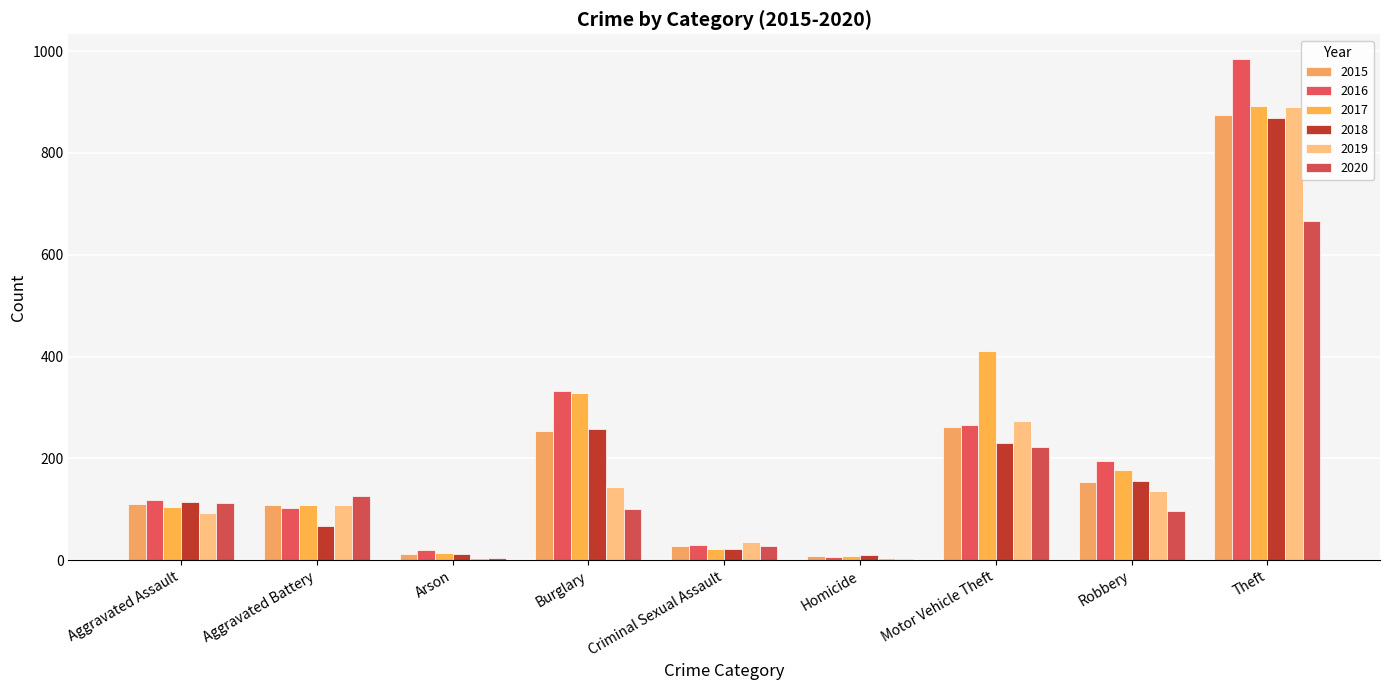

Which series has the largest range (max minus min)?

2016